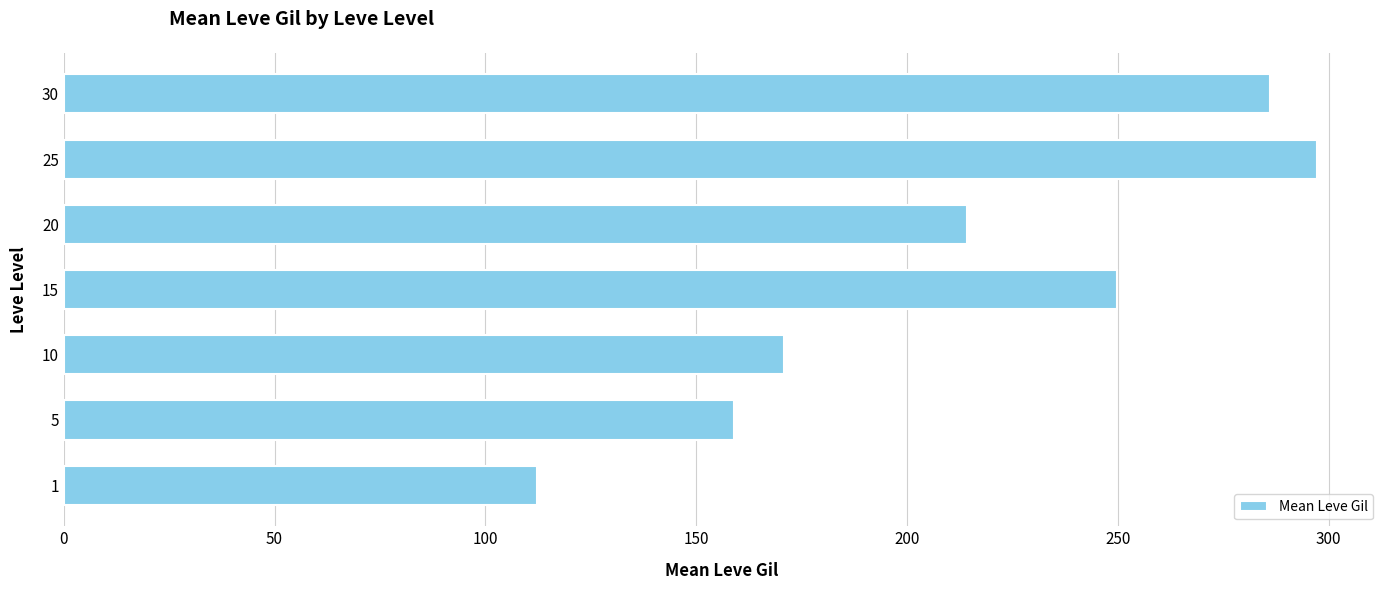

At which label is the value closest to 204?

20